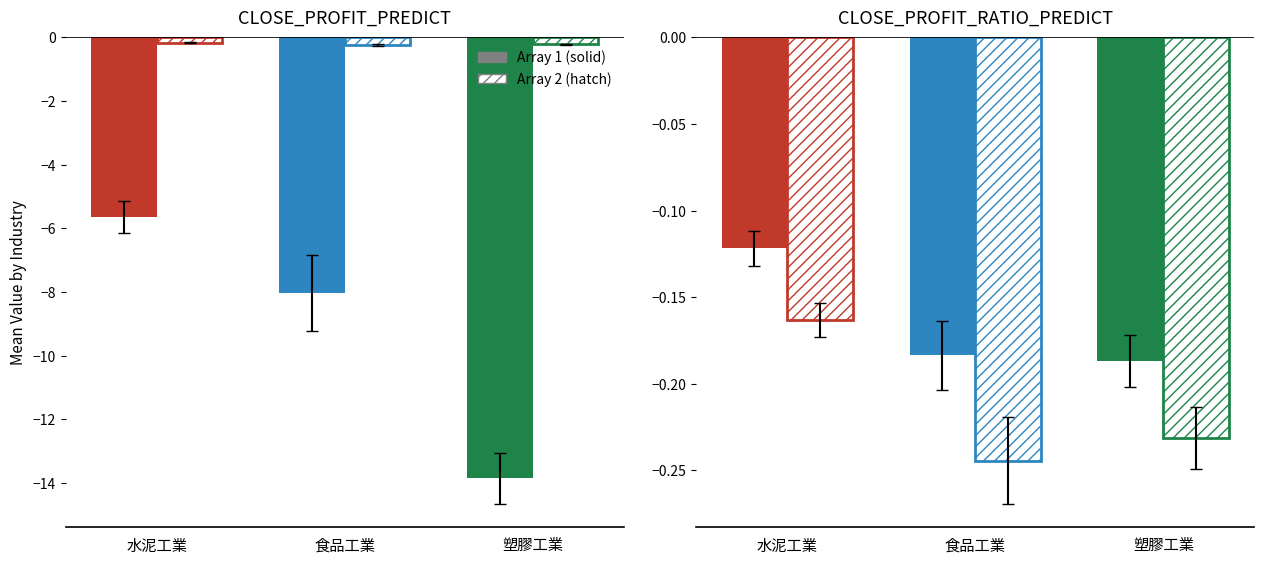

Are the bars grouped side by side (vs. stacked)?

Yes